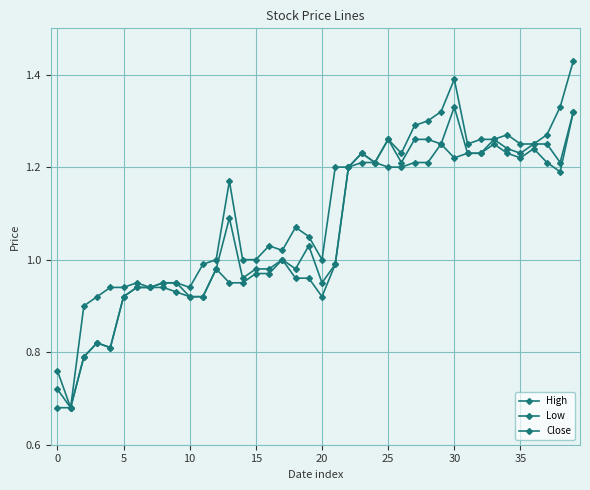

How many lines are shown in the chart?

3